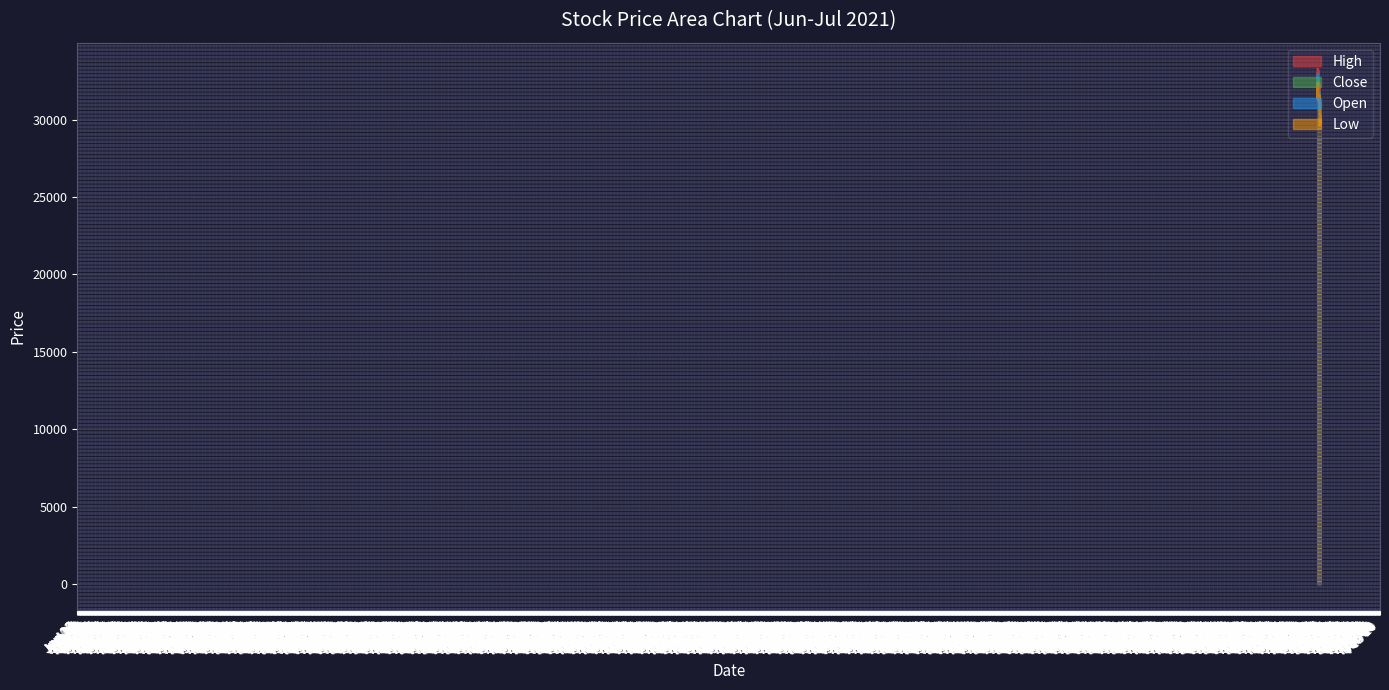

Reading left to right, transcribe all the data shown in this chart.

High: 32900	33000	32700	31850	32400	33300	33200	32400	32650	33100	32800	33200	32450	32350	32200	31750	31750	32500	31950	32100	31700	31900	31850	31700	31750	32300	31650	31350	30300	30950	31050	30900	30700	30800	30450	30100	30450	30500	31100	30650
Close: 32600	32550	31900	31450	32150	32600	32400	31900	32450	32350	32750	32600	32100	32350	31300	31500	31350	31550	31700	31600	31350	31750	31400	31350	31650	31700	31200	30500	30000	30800	30850	30400	30650	30600	30250	29900	30000	30300	30400	30100
Open: 31500	32750	32700	31850	31900	32200	32950	32350	32300	32600	32300	32600	32450	32000	32050	31650	31600	31400	31750	32100	31700	31400	31800	31450	31500	31750	31650	31200	30150	30150	30850	30900	30450	30500	30400	29800	30150	30300	30650	30500
Low: 31350	32350	31850	31450	31800	32200	32300	31800	32050	32300	32200	32400	31950	31950	31250	31400	31200	31400	31600	31500	31300	31350	31300	31300	31350	31600	31000	30500	29600	30150	30750	30400	30450	30350	30250	29750	30000	30150	30300	30050